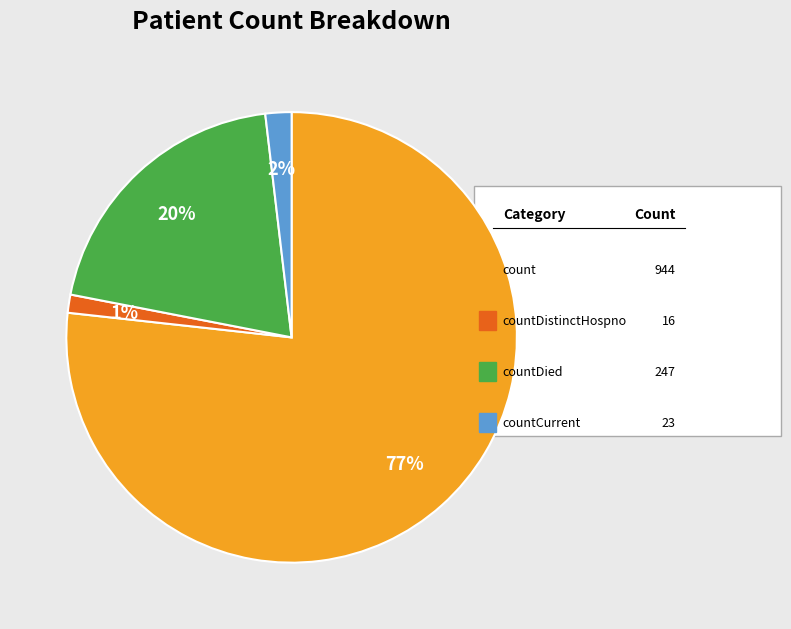

Is there any slice that represents more than half of the pie?

Yes